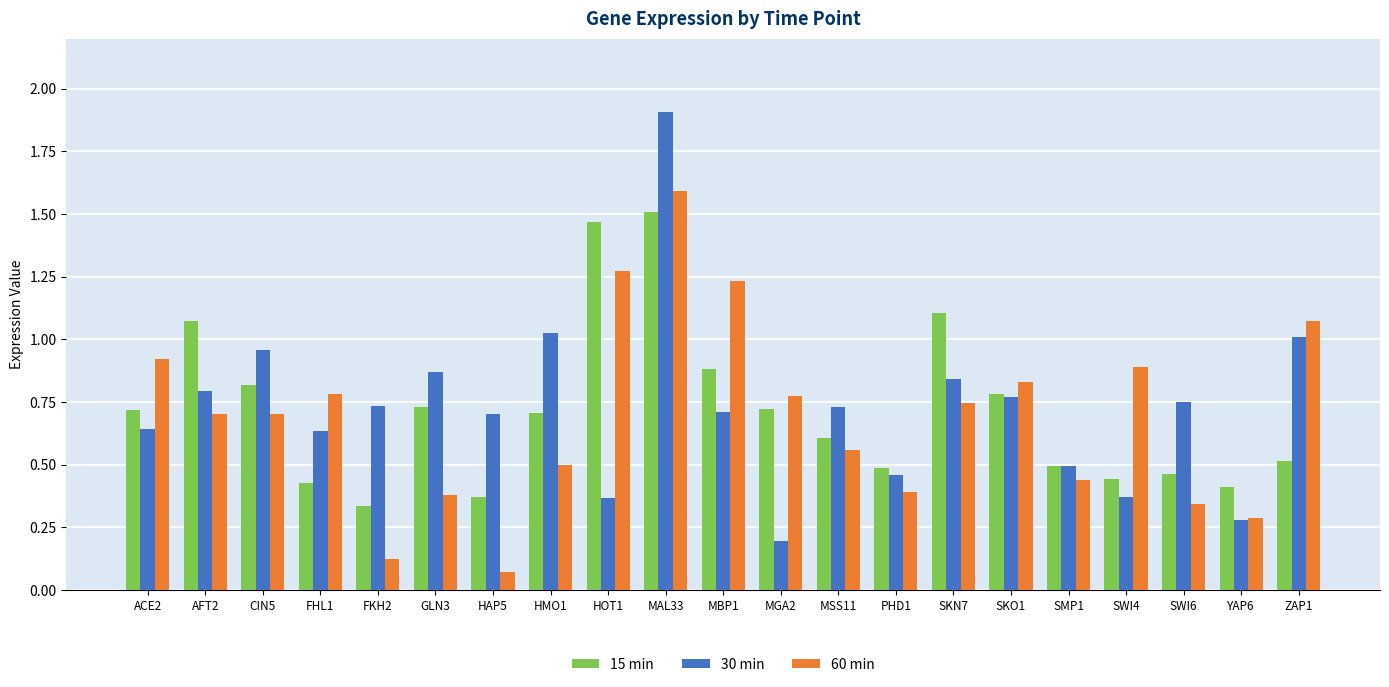

The value of 60 min at ZAP1 is 1.1. True or false?

True